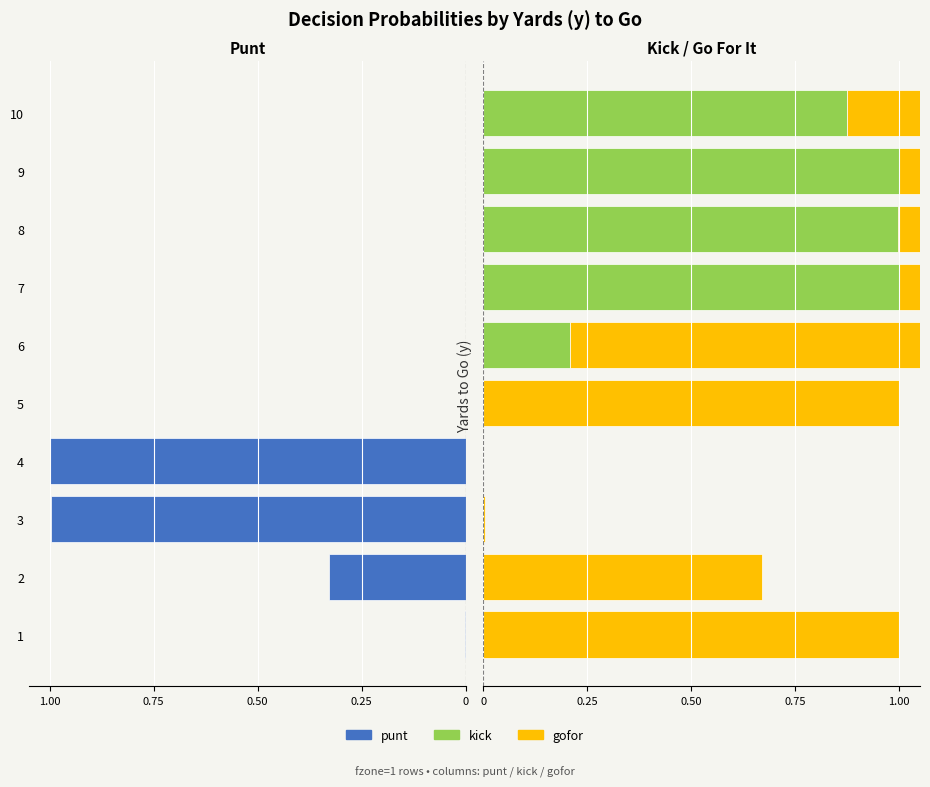

What is the highest value of the punt series?

1.0